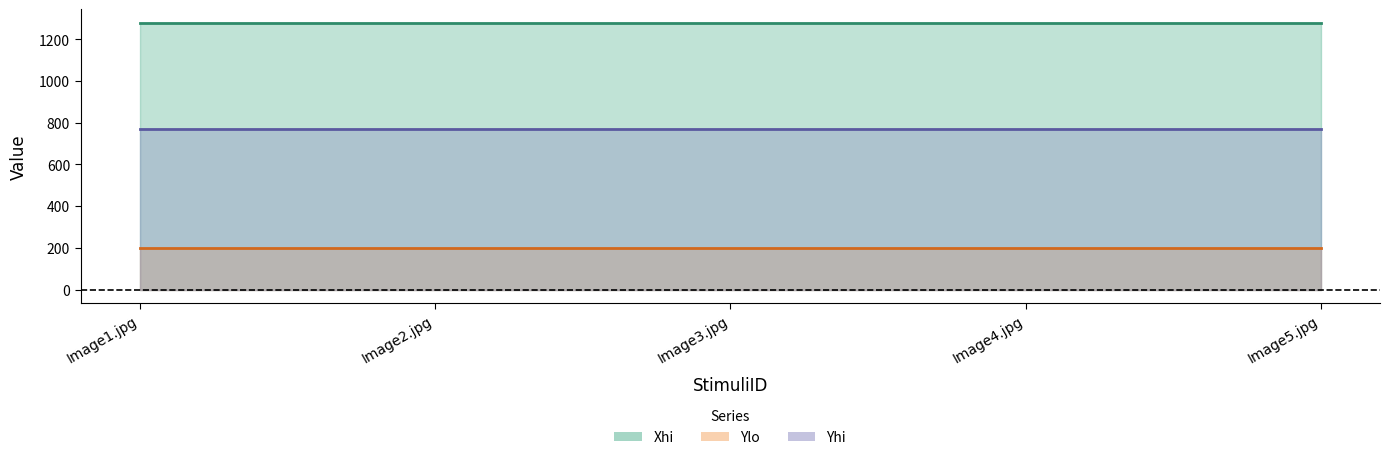

Reading left to right, extract all data points from this chart.

Xhi: 1280	1280	1280	1280	1280
Ylo: 200	200	200	200	200
Yhi: 768	768	768	768	768